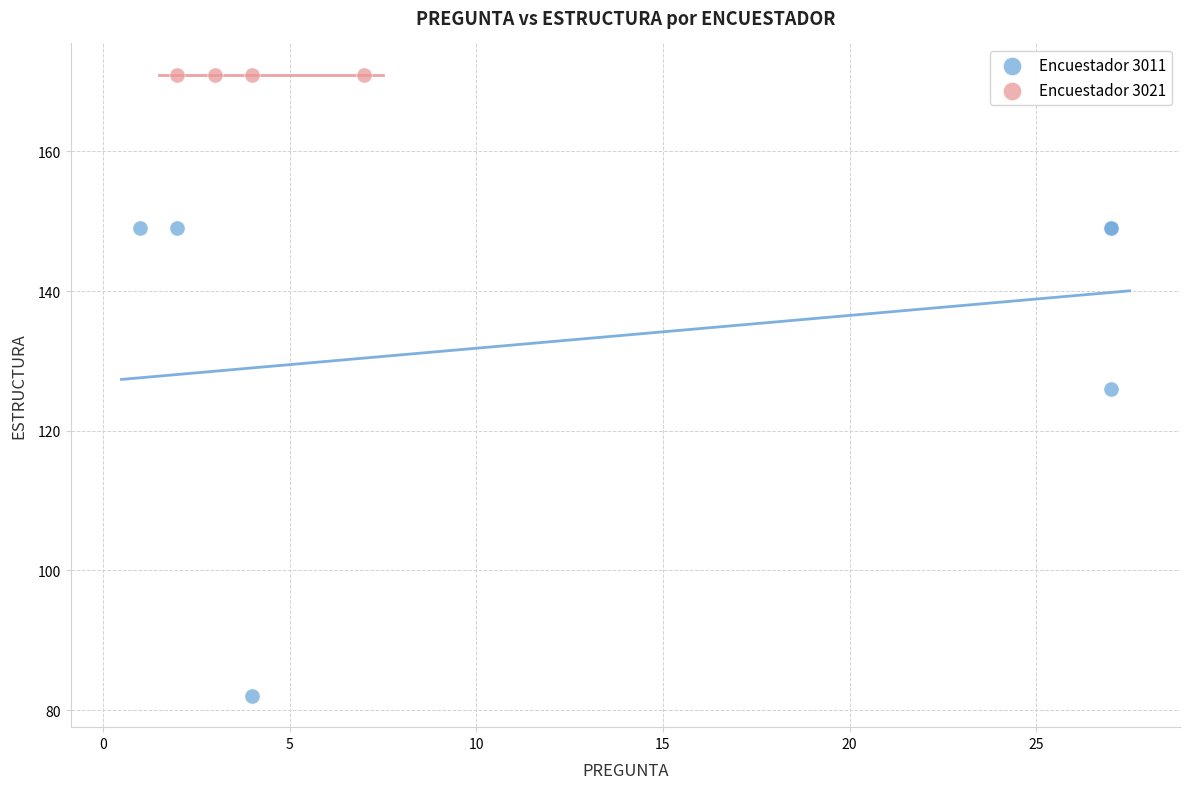

Which series reaches the maximum Y coordinate?

Encuestador 3021